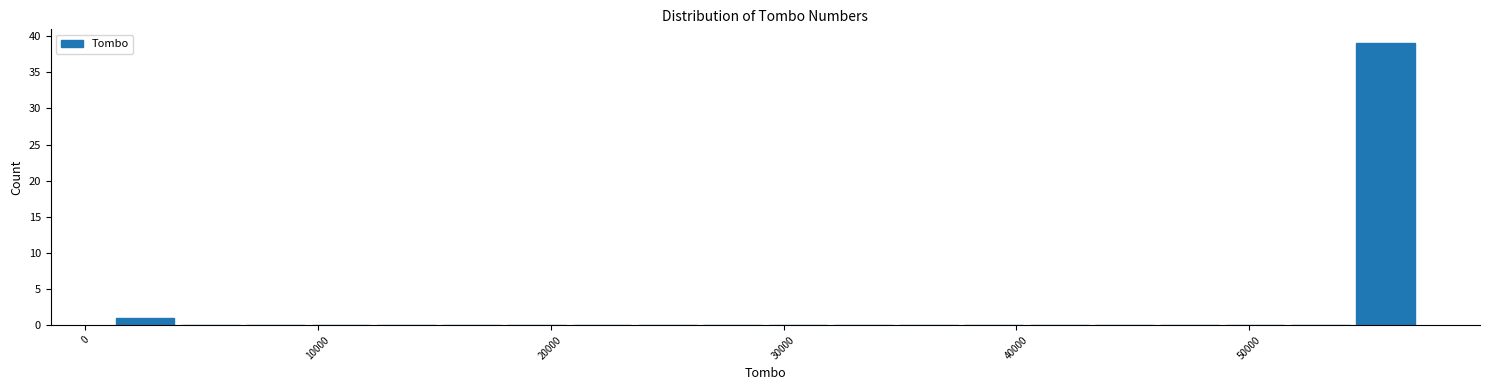

Read against the x-axis, roughly where is the centre of the tallest bar?

56000